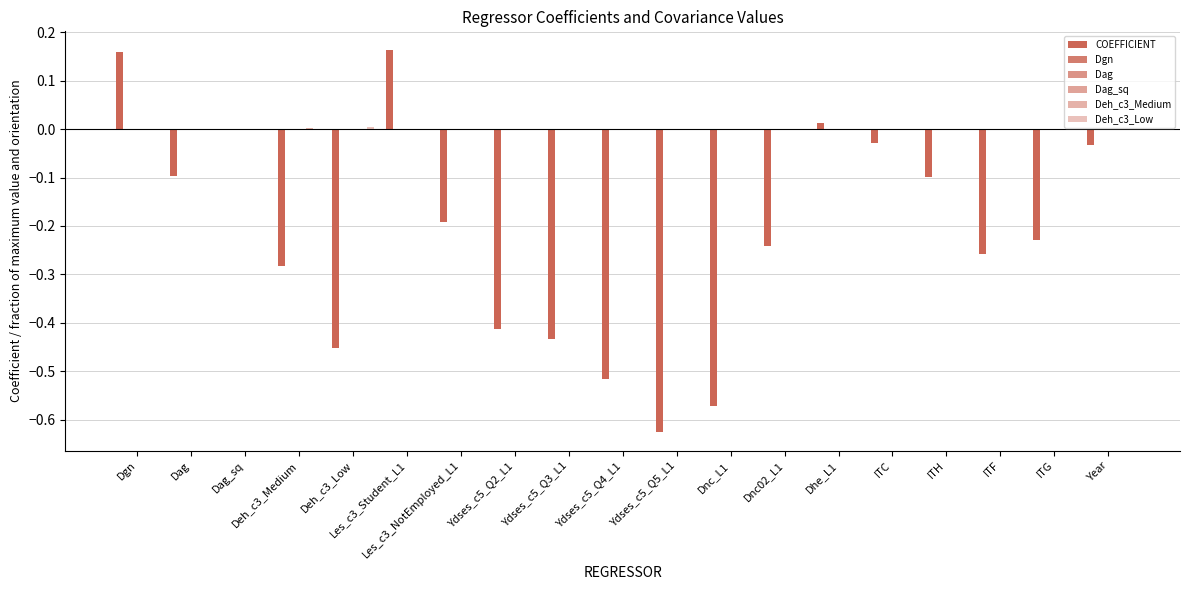

Count the number of data series in this chart.

6